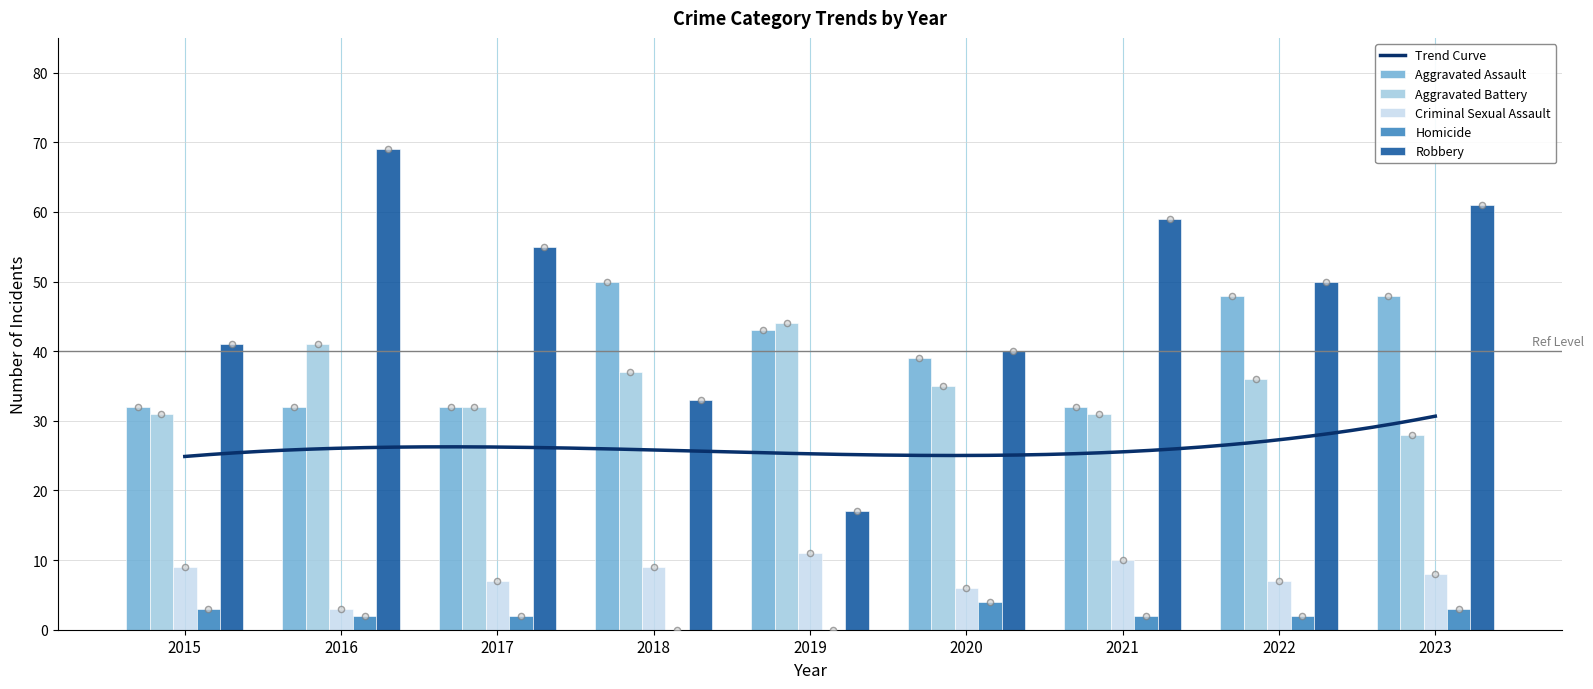

What is the total value across all series at 2019?

115